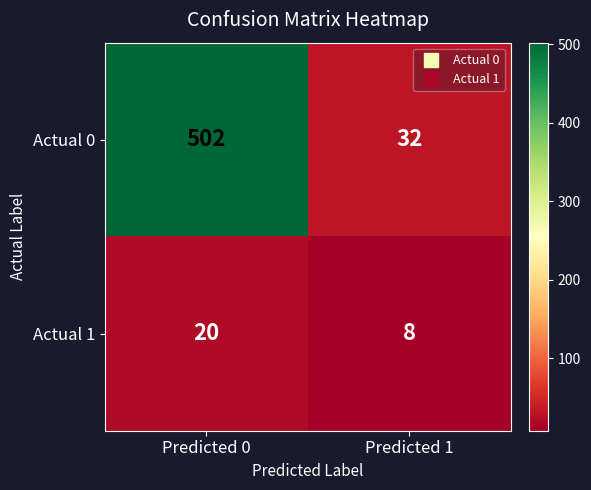

What is the difference between the highest and lowest values at Predicted 1?

24